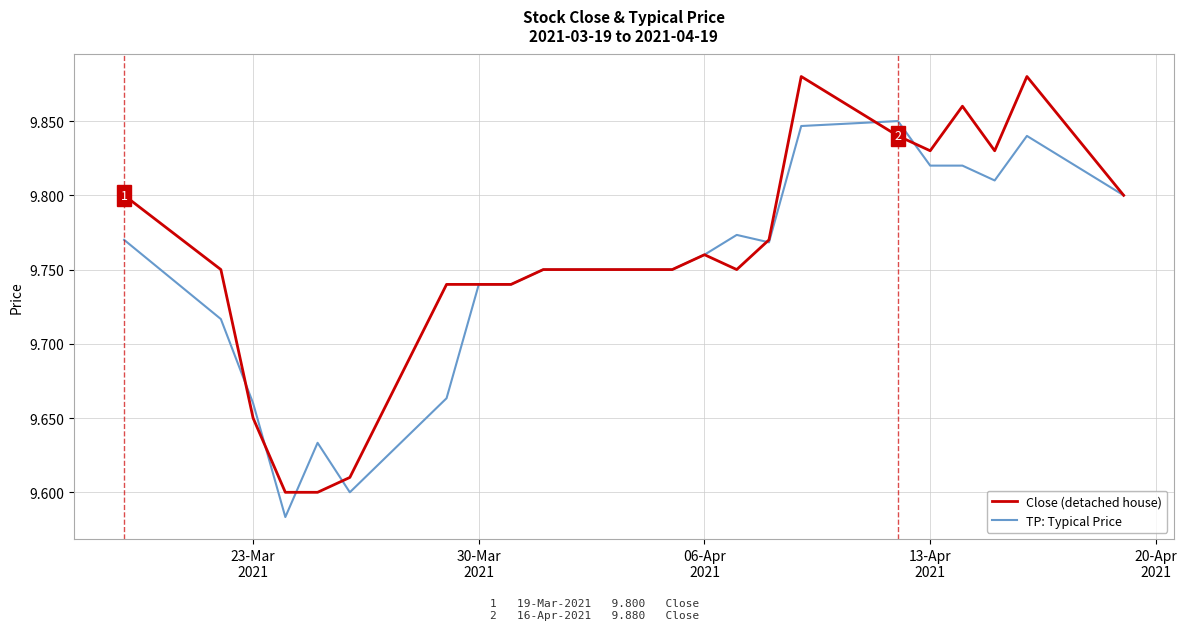

Rank the series by their maximum value, from highest to lowest.

Close (detached house), TP: Typical Price